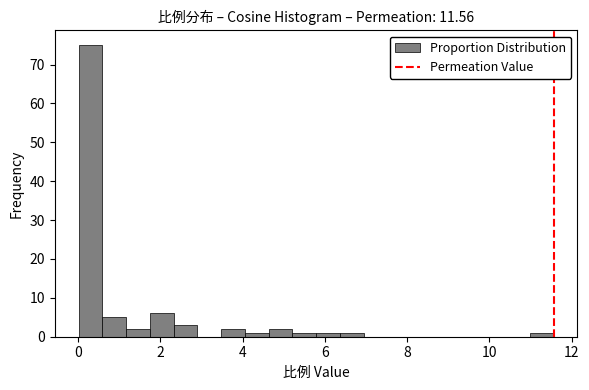

Around what value on the x-axis is the tallest bar? Give the approximate position of its centre, as read against the axis.

0.2